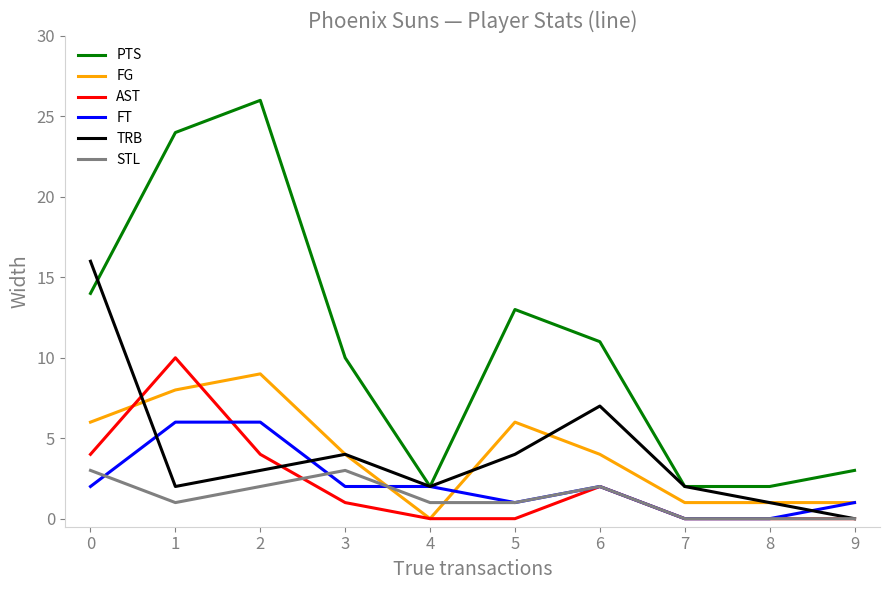

True or false: STL and PTS intersect in this chart.

False